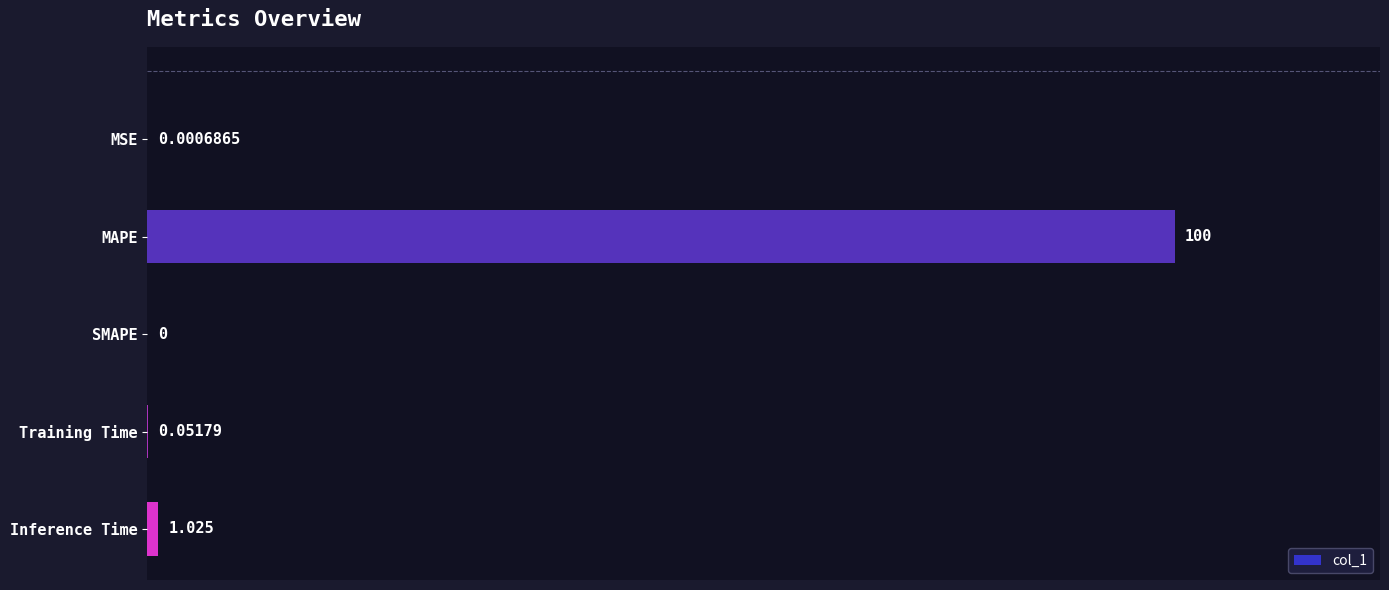

Between Inference Time and MSE, which is larger?

Inference Time